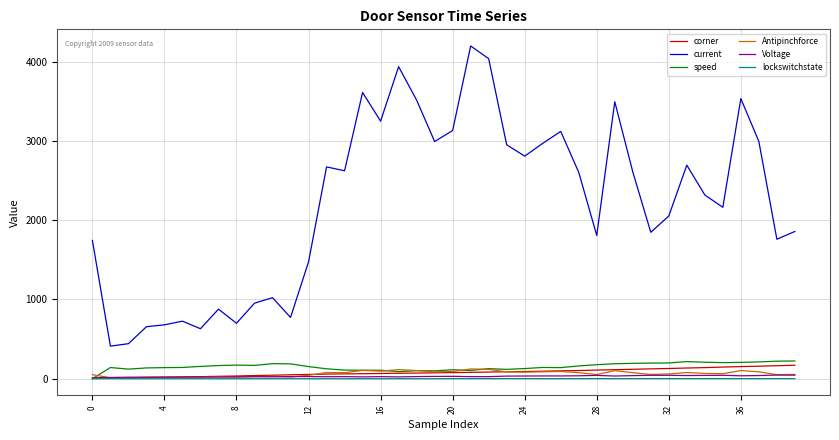

Which series has the largest total across all categories?

current